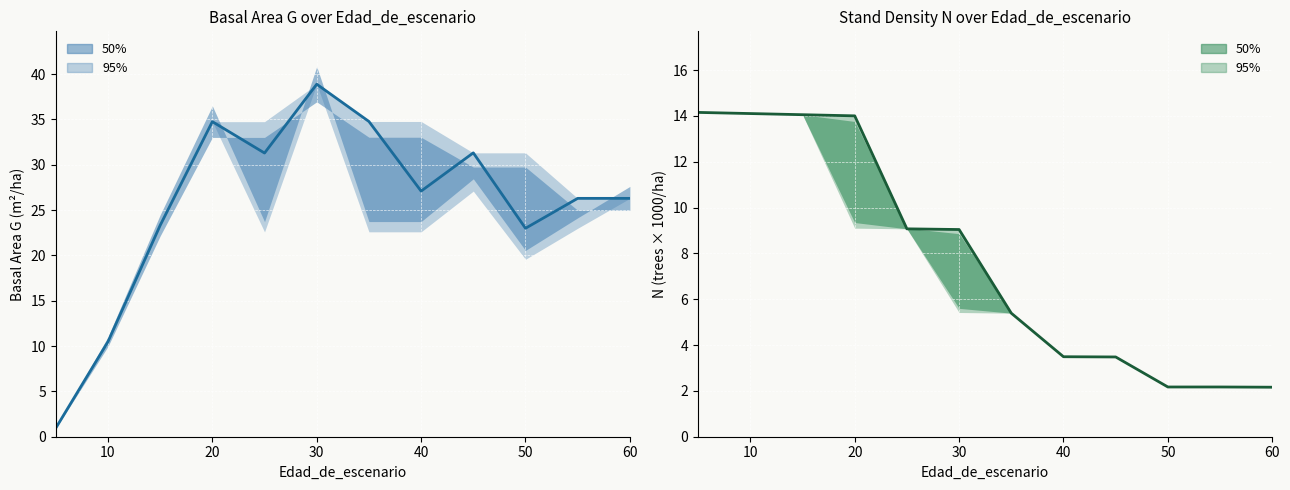

True or false: G (Basal Area) has a value of 9.7 at 40.

False